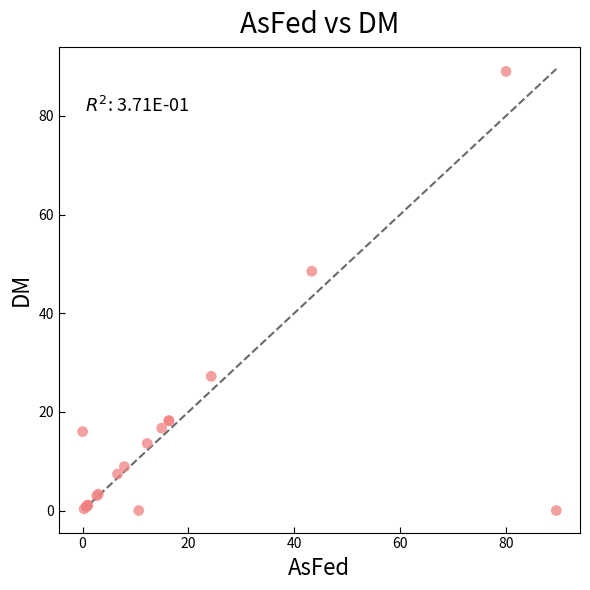

What Y value in the scatter plot is closest to 44?

48.5